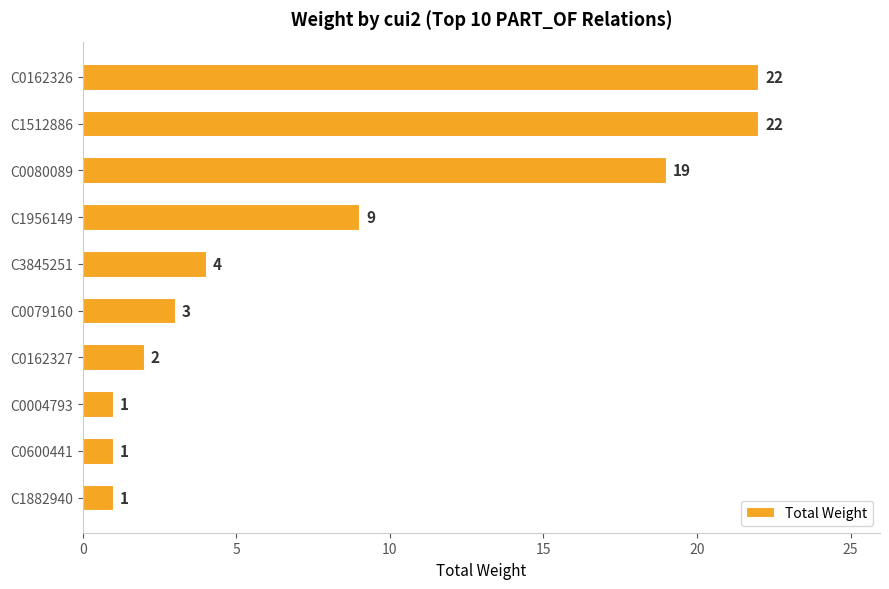

Reading bottom to top, transcribe all the data shown in this chart.

C1882940=1	C0600441=1	C0004793=1	C0162327=2	C0079160=3	C3845251=4	C1956149=9	C0080089=19	C1512886=22	C0162326=22